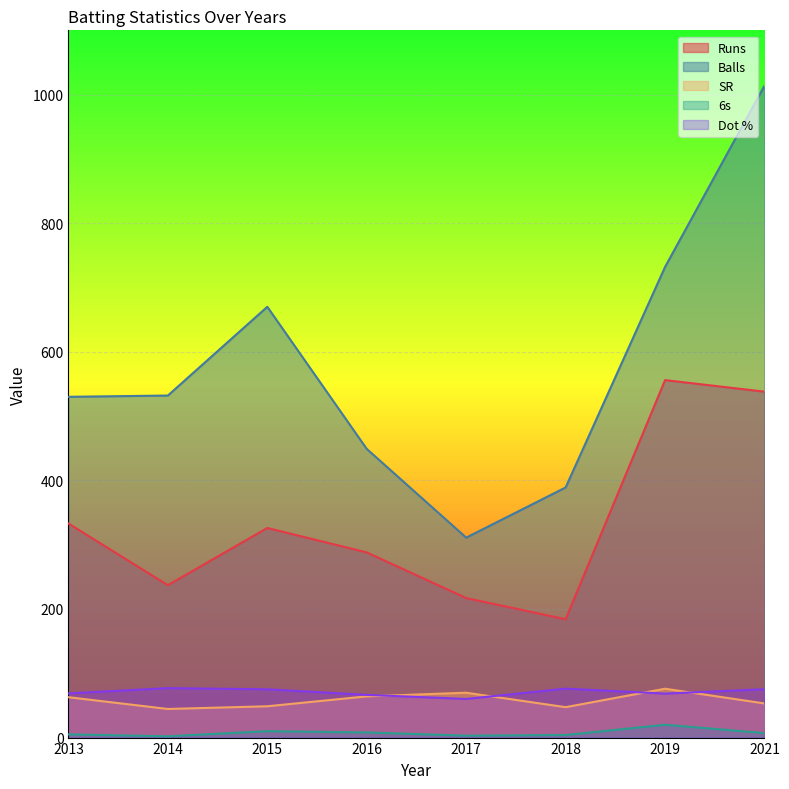

What is the total value across all series at 2016?

875.5